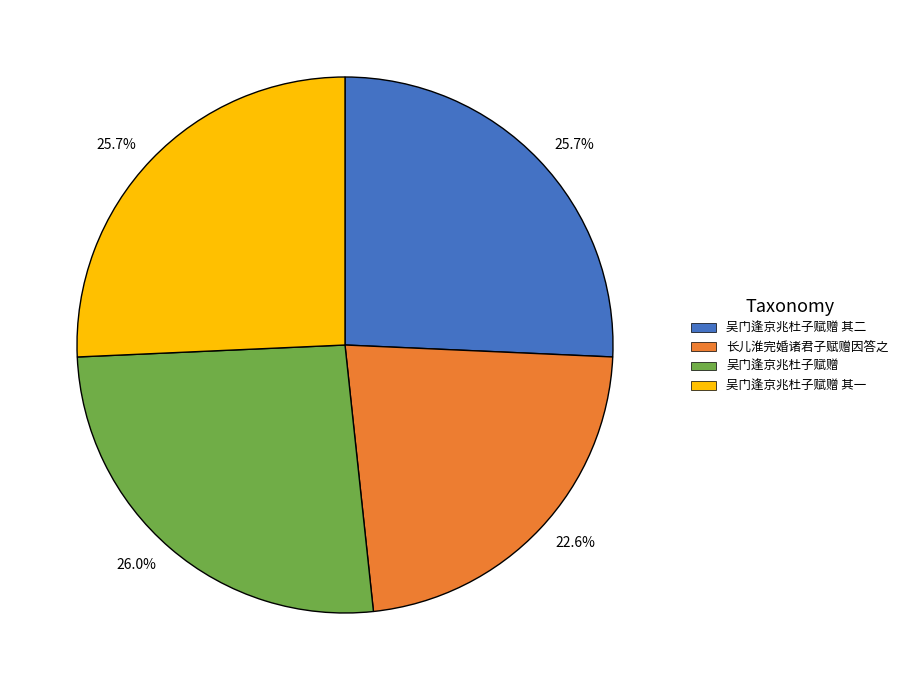

How many slices are in this pie chart?

4